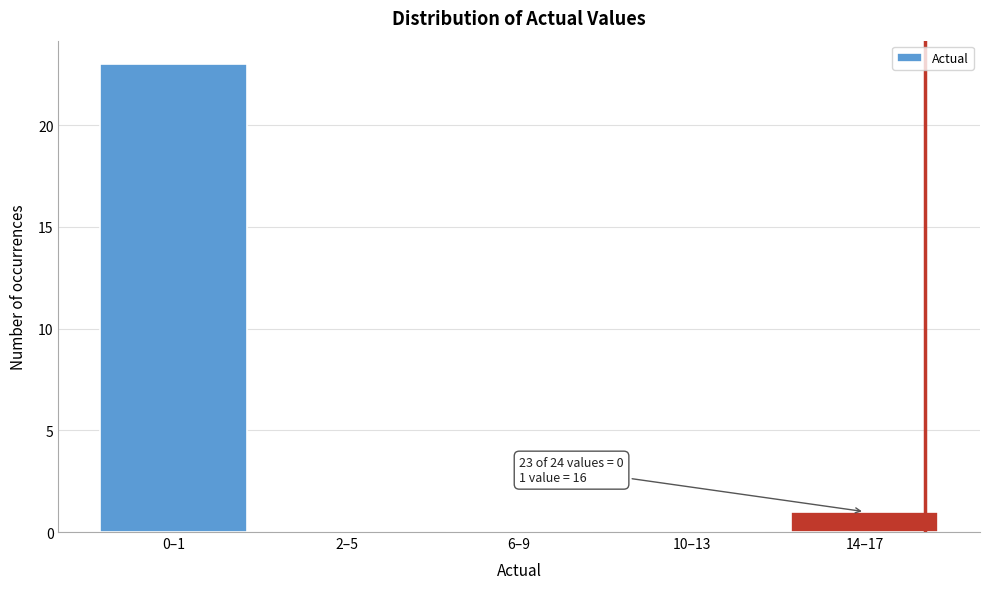

Reading left to right, what are all the values shown in this chart?

0–1=23	2–5=0	6–9=0	10–13=0	14–17=1